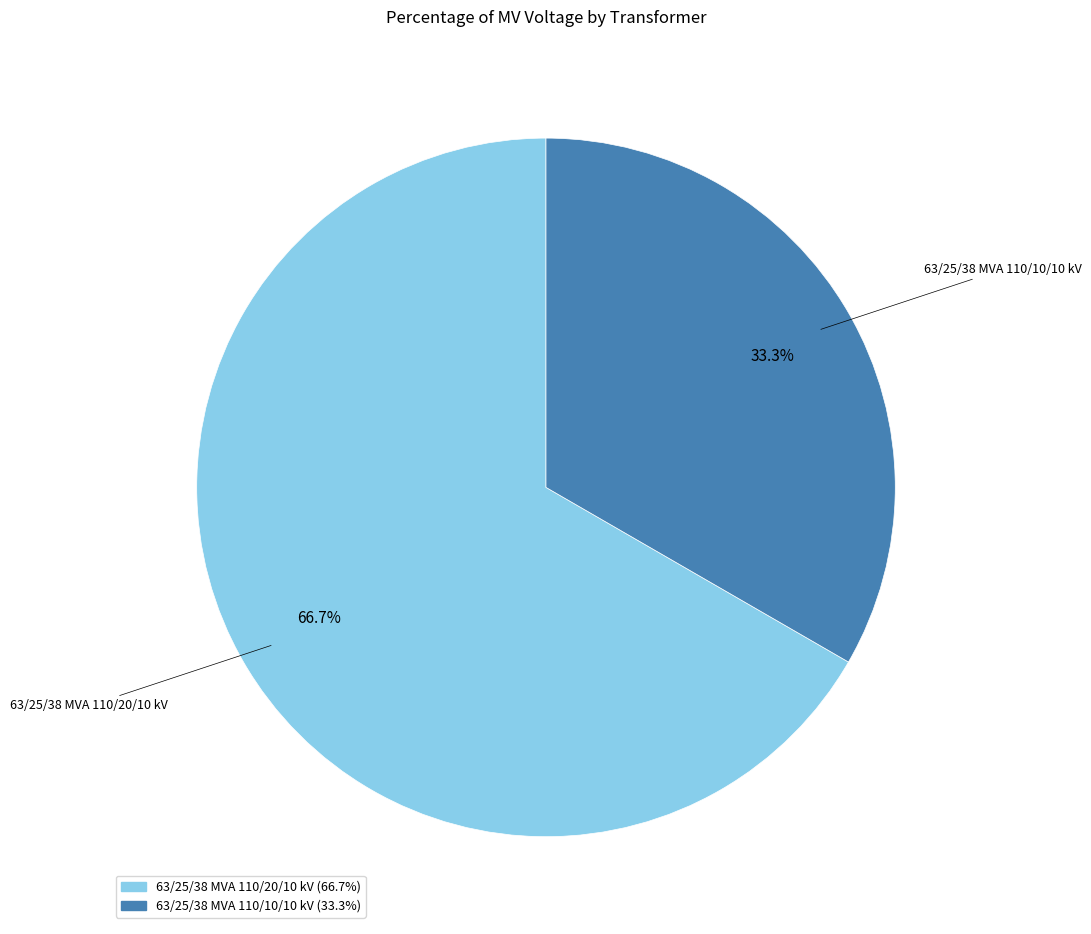

True or false: 63/25/38 MVA 110/20/10 kV accounts for 67% of the total.

True